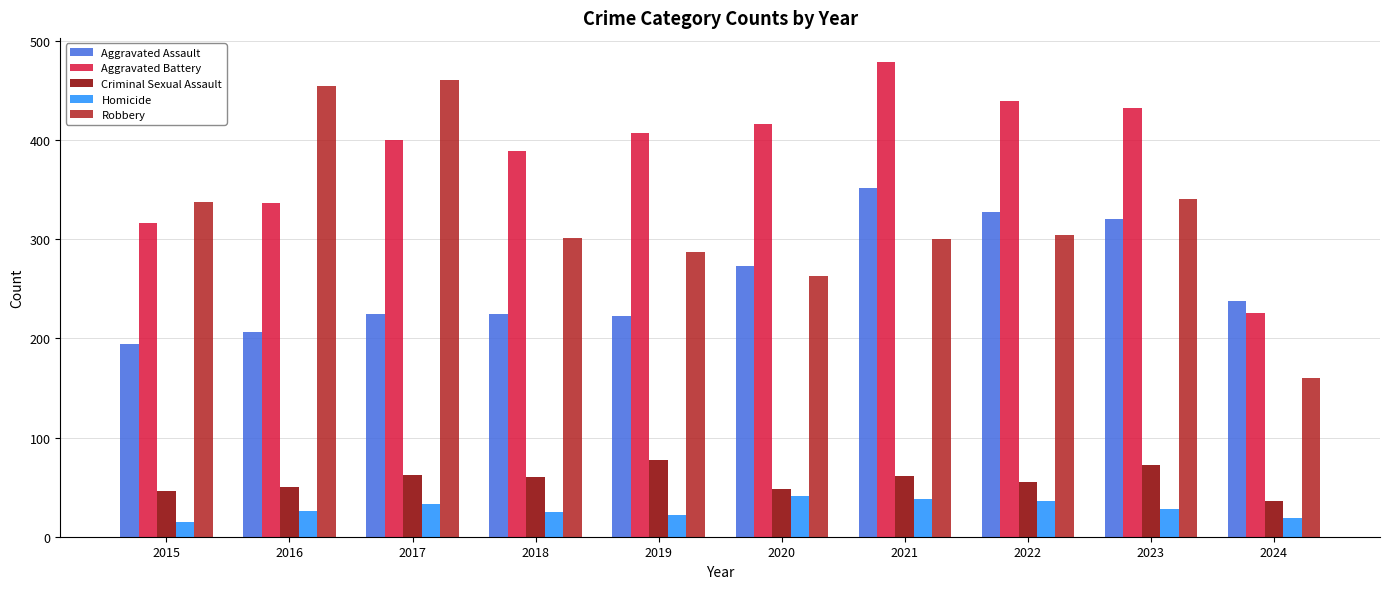

The Criminal Sexual Assault series shows 60 at 2018. True or false?

True